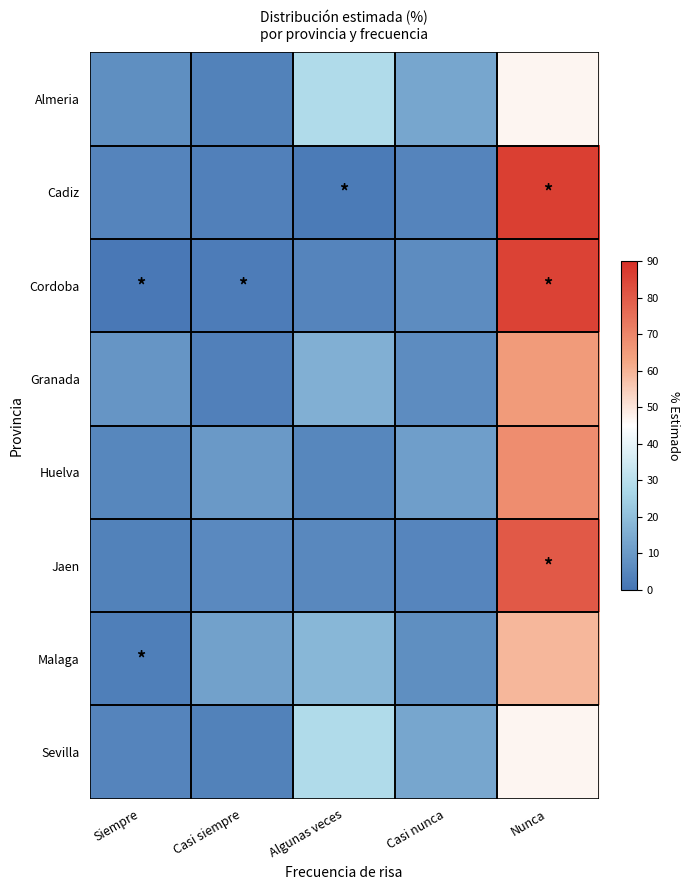

At how many categories does at least one series exceed 59?

1